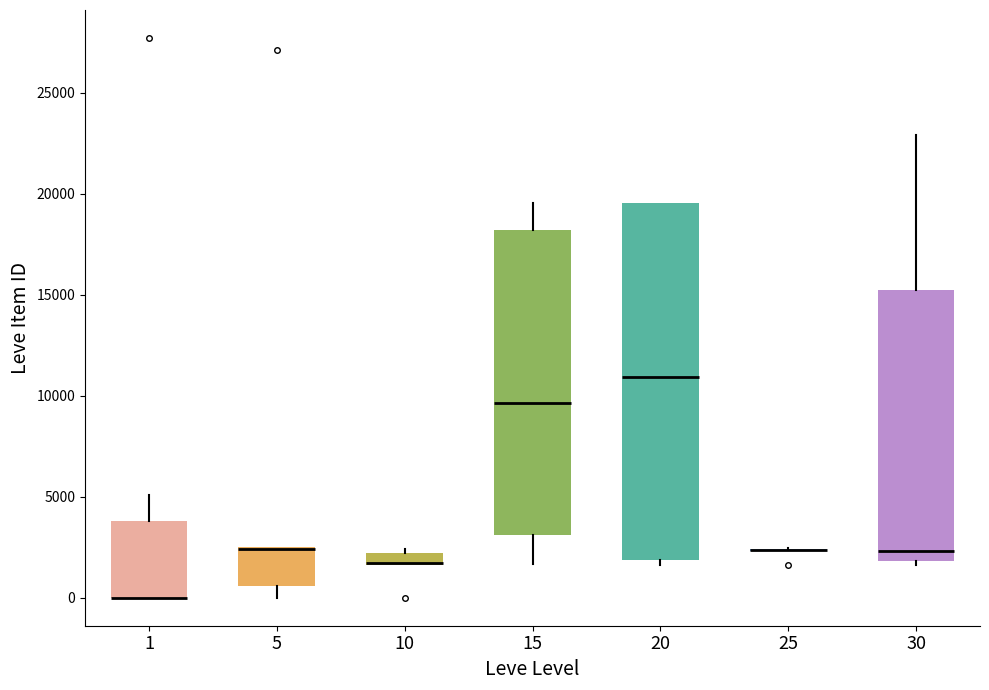

Which box is the tallest, from its lower edge to its upper edge?

20